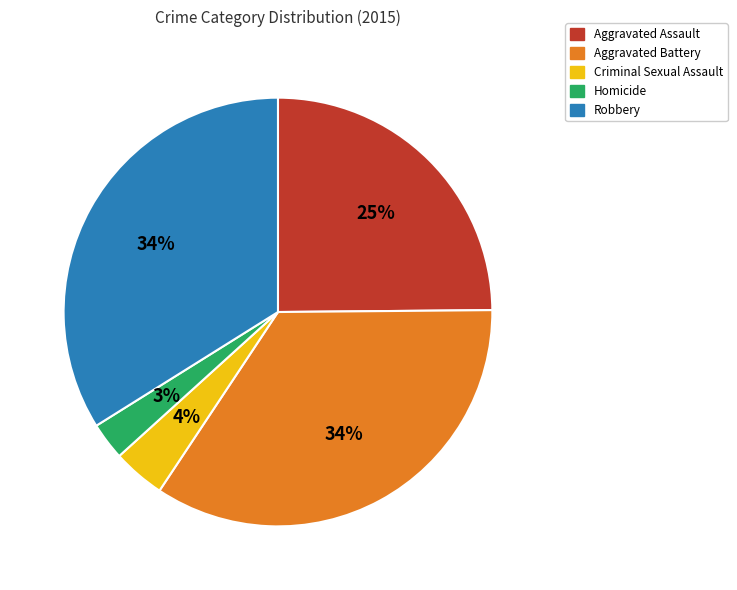

Which has a higher value, Robbery or Aggravated Assault?

Robbery